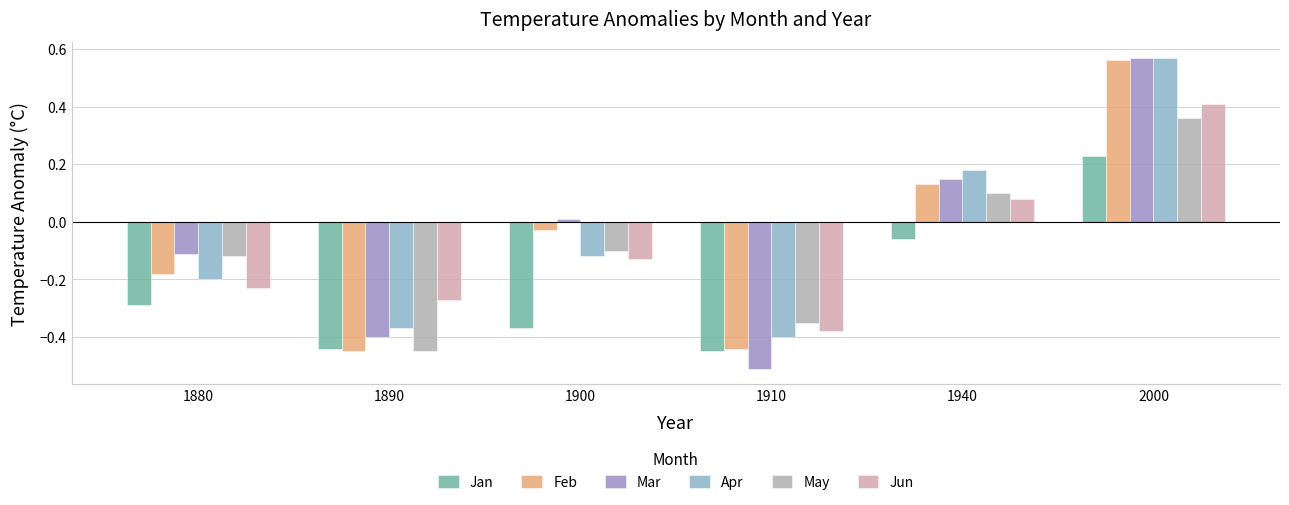

At which category does the chart reach its peak across all series?

2000